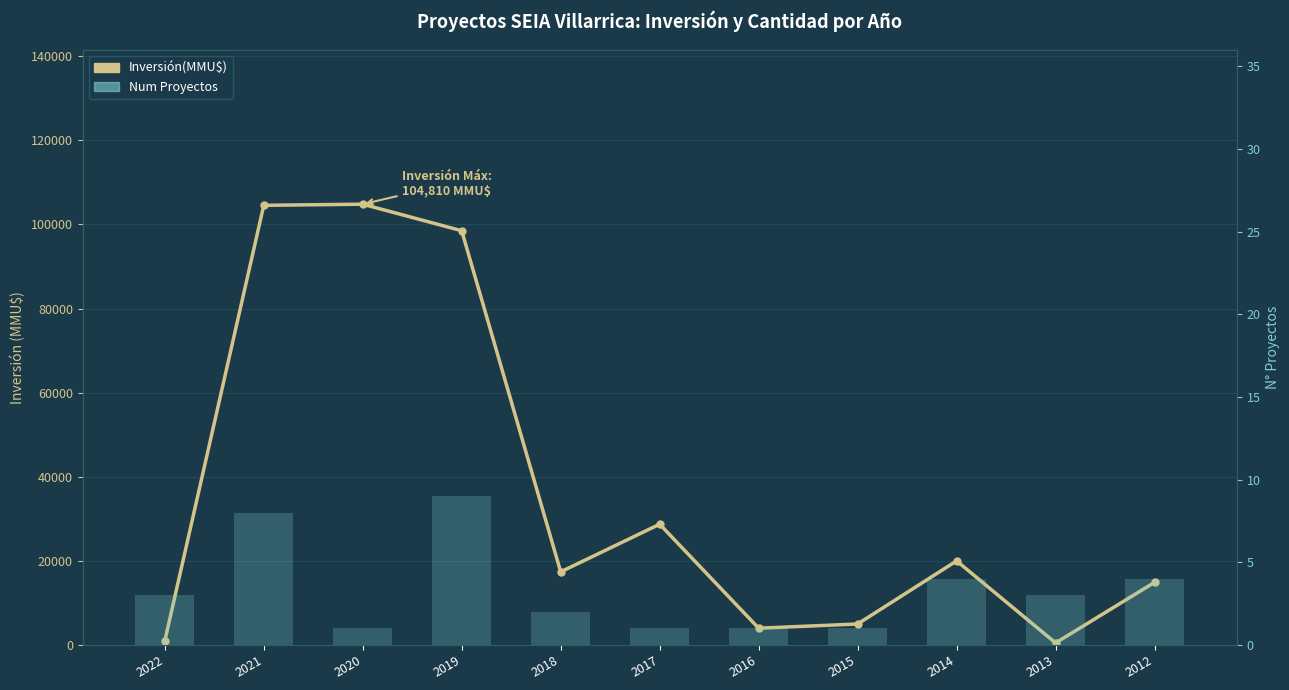

Reading left to right, transcribe all the data shown in this chart.

Inversión(MMU$): 2022=948	2021=104544	2020=104810	2019=98499	2018=17400	2017=28725	2016=4000	2015=5000	2014=20000	2013=500	2012=14900
Num Proyectos: 2022=3	2021=8	2020=1	2019=9	2018=2	2017=1	2016=1	2015=1	2014=4	2013=3	2012=4